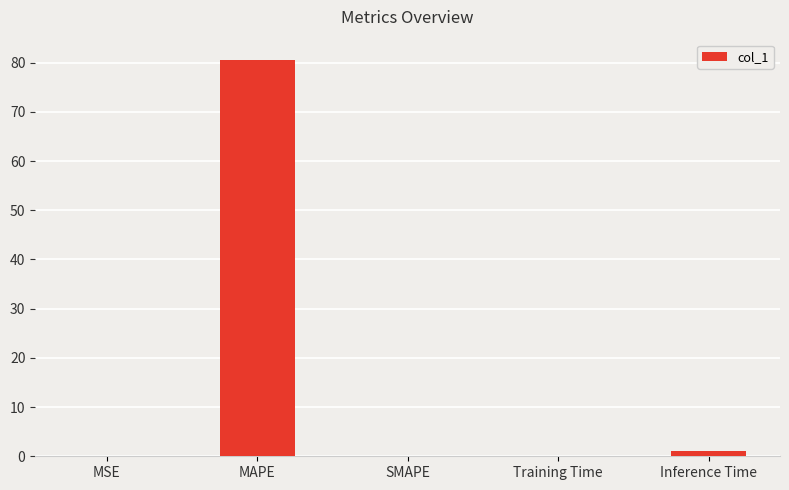

What is the greatest value displayed?

80.6